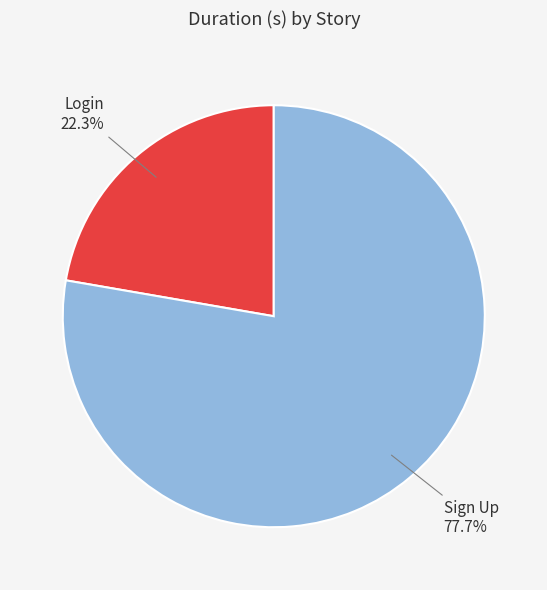

Which has a higher value, Login or Sign Up?

Sign Up